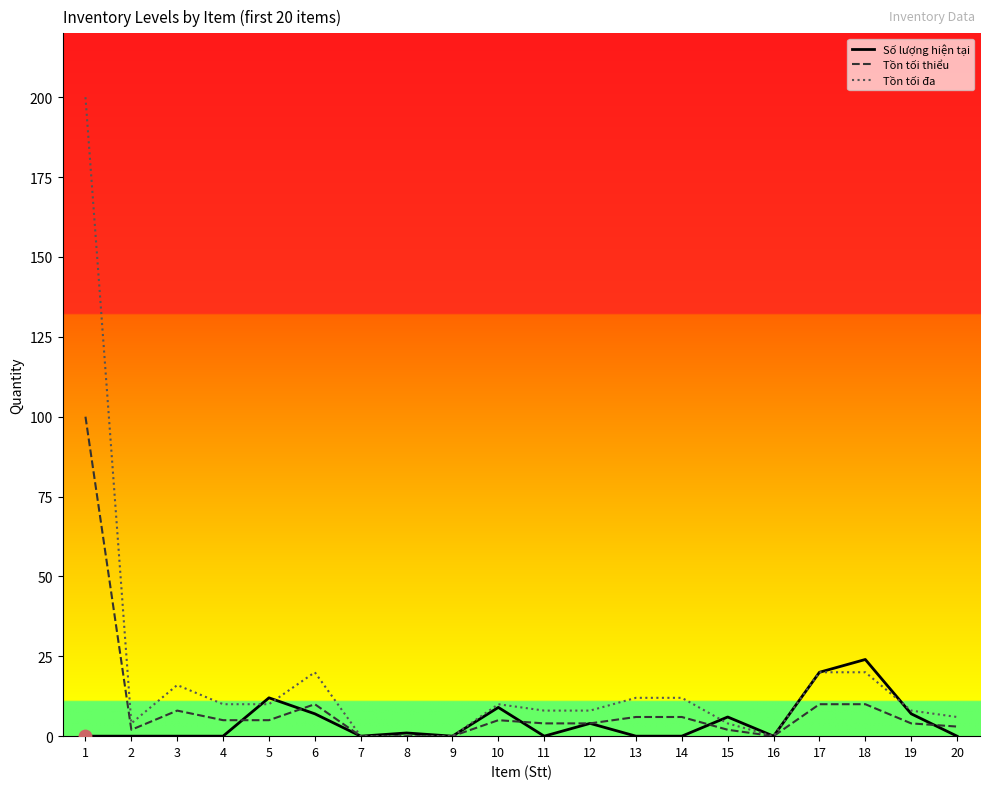

Which series has the largest range (max minus min)?

Tồn tối đa